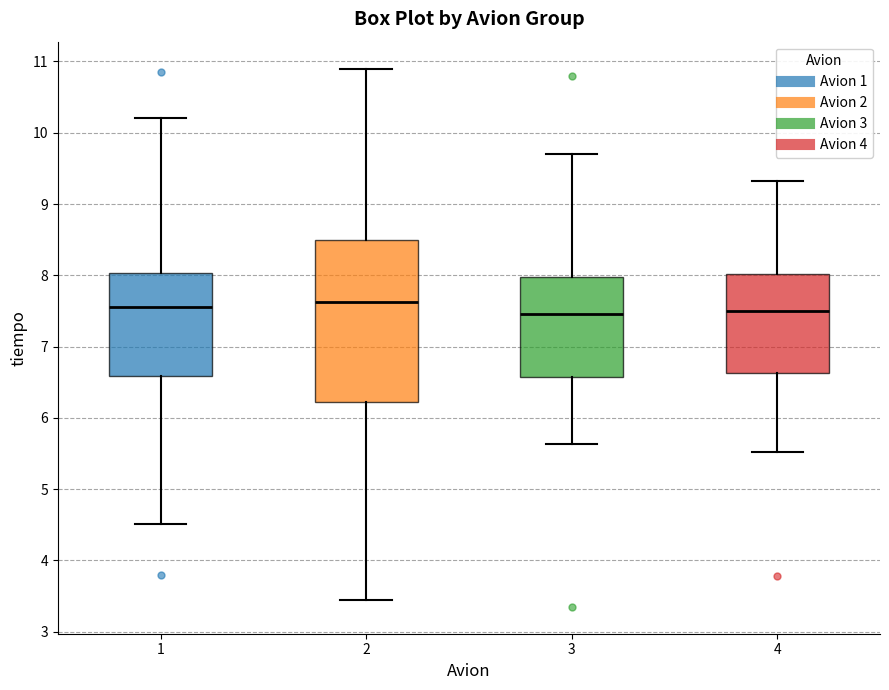

Reading left to right, transcribe this box plot: for each box, give where its median line is, the range the box spans, and where its two whiskers end, as read against the y-axis. The values are not printed on the chart, so give them approximately, as read against the axis.

1: median 7.6, box 6.6 to 8.0, whiskers 4.5 to 10.2
2: median 7.6, box 6.2 to 8.5, whiskers 3.4 to 10.9
3: median 7.5, box 6.6 to 8.0, whiskers 5.6 to 9.7
4: median 7.5, box 6.6 to 8.0, whiskers 5.5 to 9.3